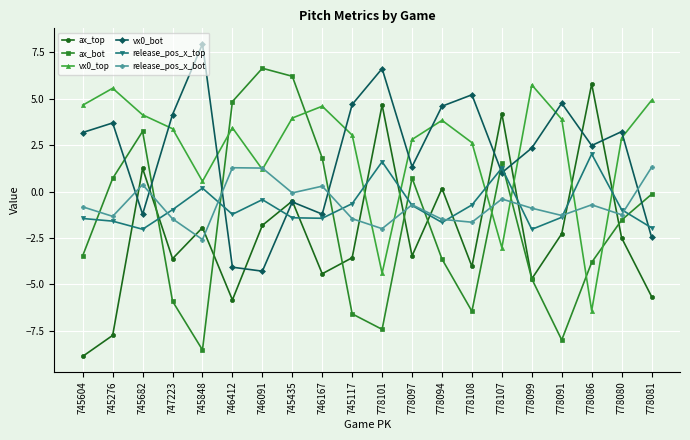

What value does the ax_top series have at 778107?

4.2